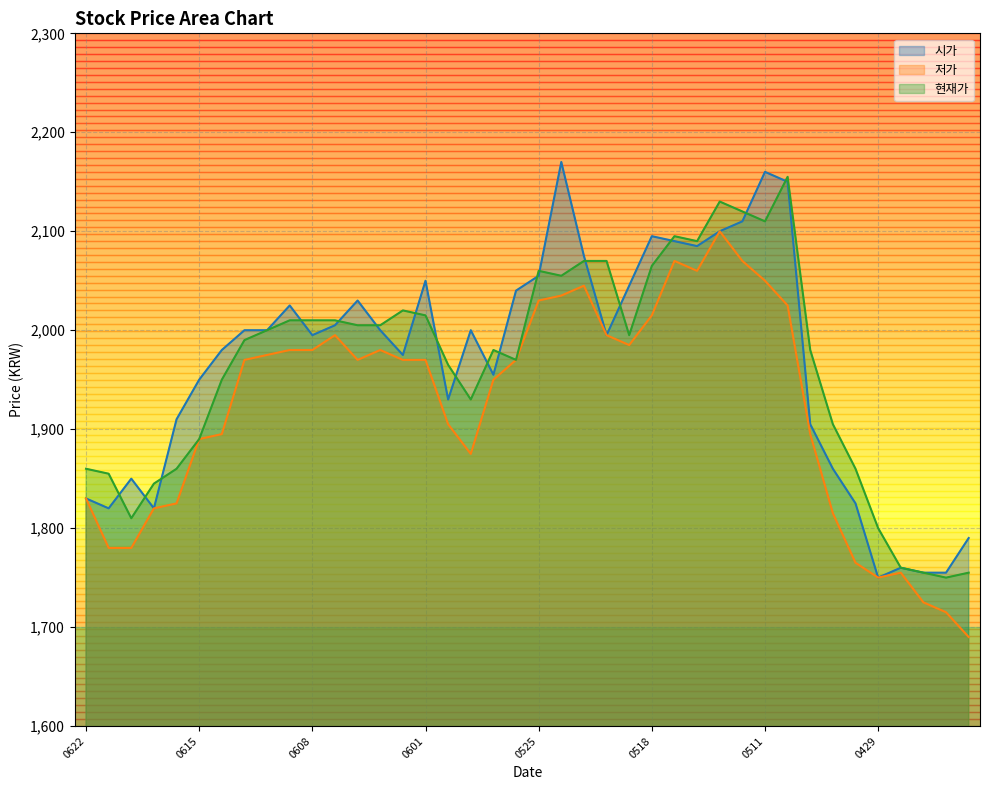

What is the value of the 시가 point at the 2nd from the left?

1820